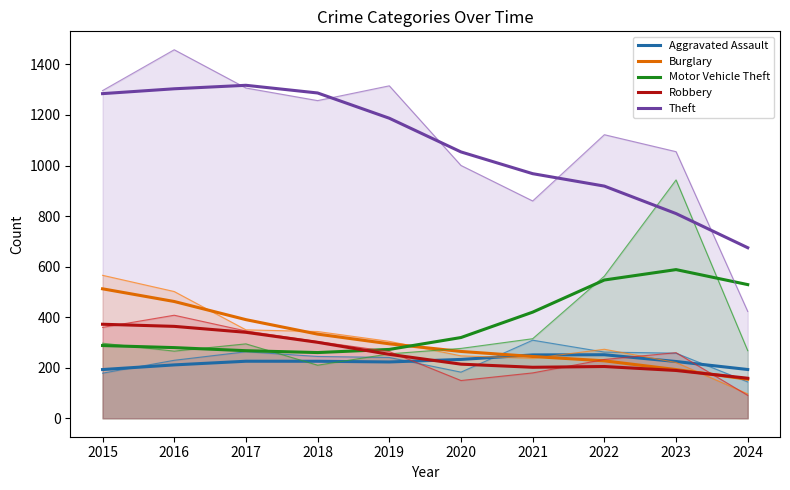

What is the greatest value displayed?

1317.4